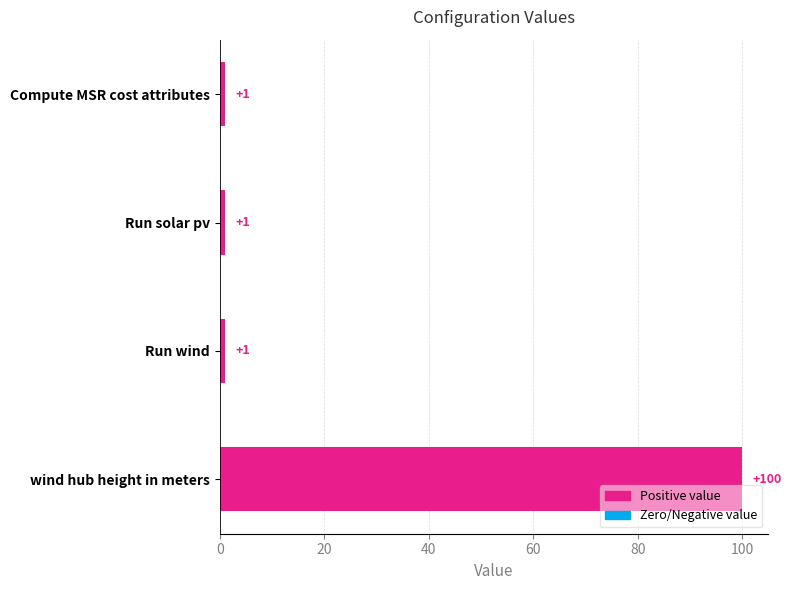

How many bars are there in total?

4